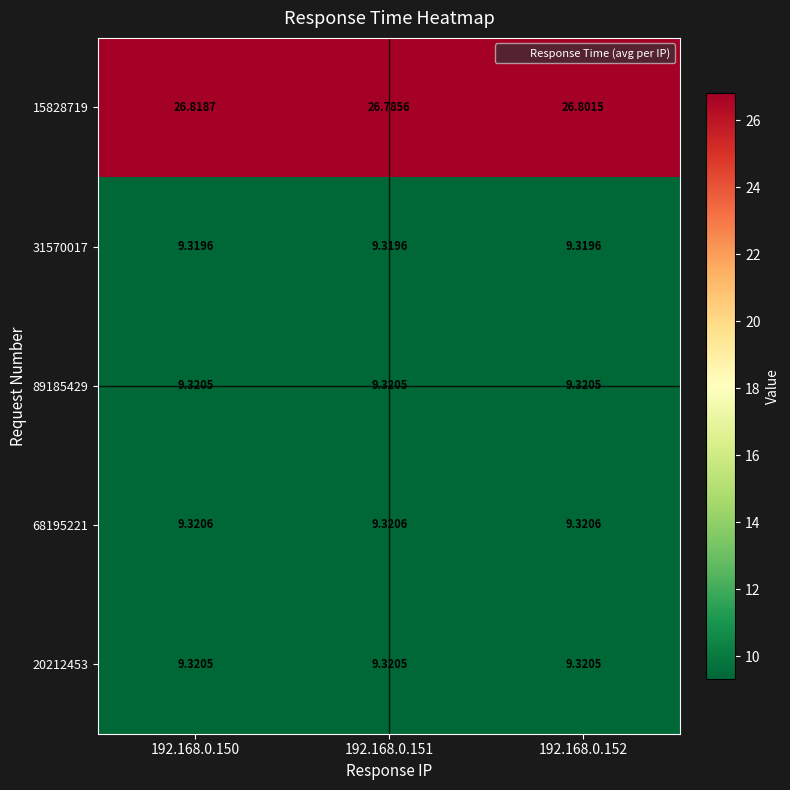

Is the value of 68195221 at 192.168.0.150 greater than the value of 15828719 at 192.168.0.150?

No